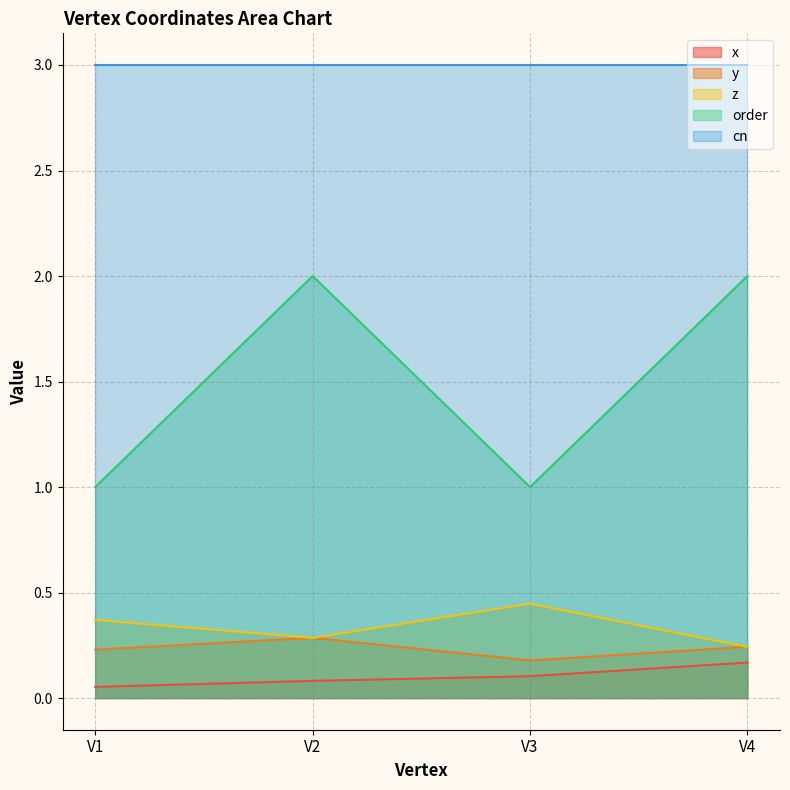

True or false: z and y intersect in this chart.

False